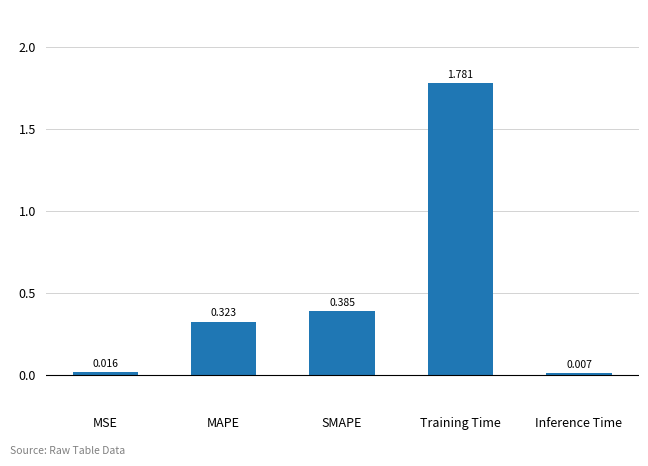

What is the change in value from SMAPE to Inference Time?

-0.4